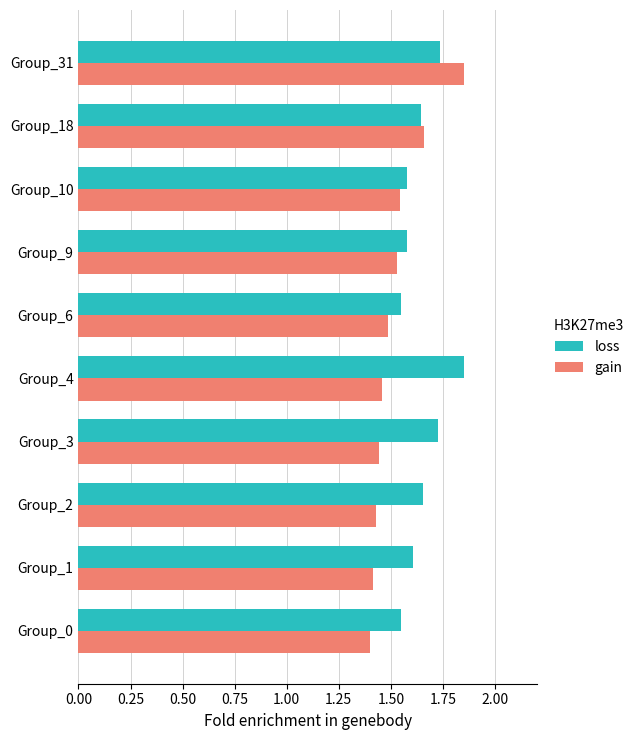

Between Group_9 and Group_31, which series saw the biggest shift?

gain